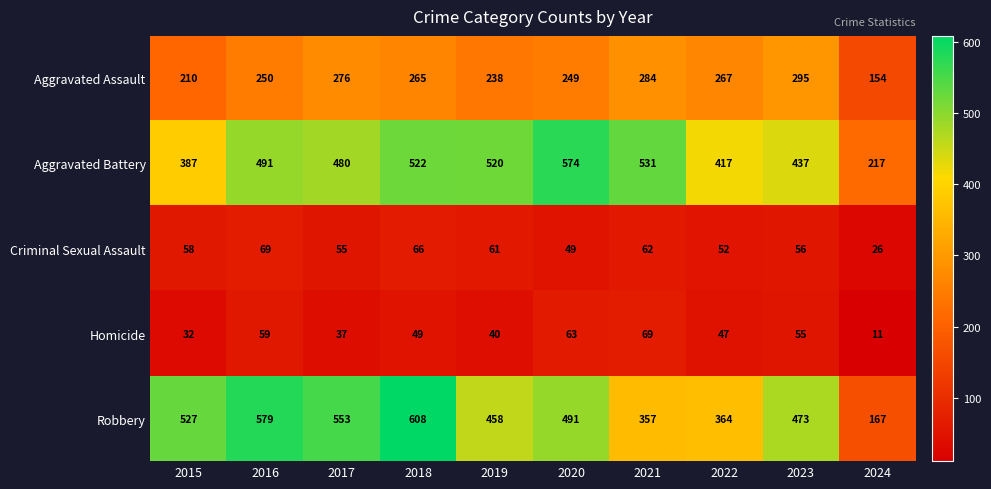

Which series has the largest total across all categories?

Robbery